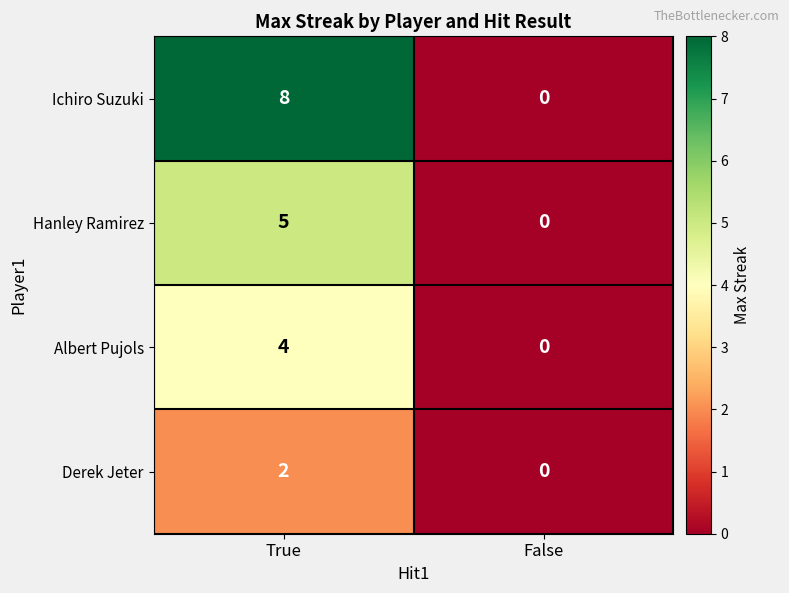

List the series in order of their overall mean, highest first.

Ichiro Suzuki, Hanley Ramirez, Albert Pujols, Derek Jeter